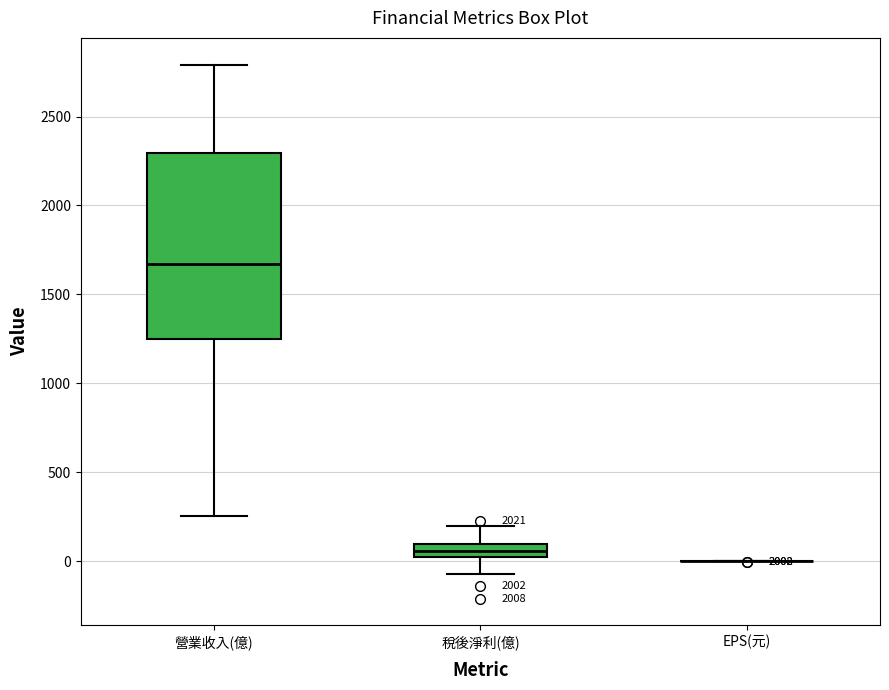

Which box is the tallest, from its lower edge to its upper edge?

營業收入(億)